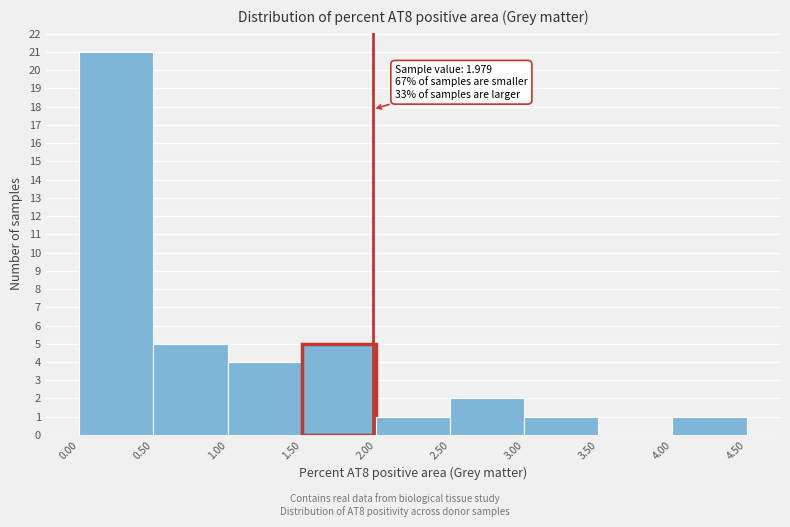

Over which range of the x-axis is the bar tallest?

0.00 to 0.50